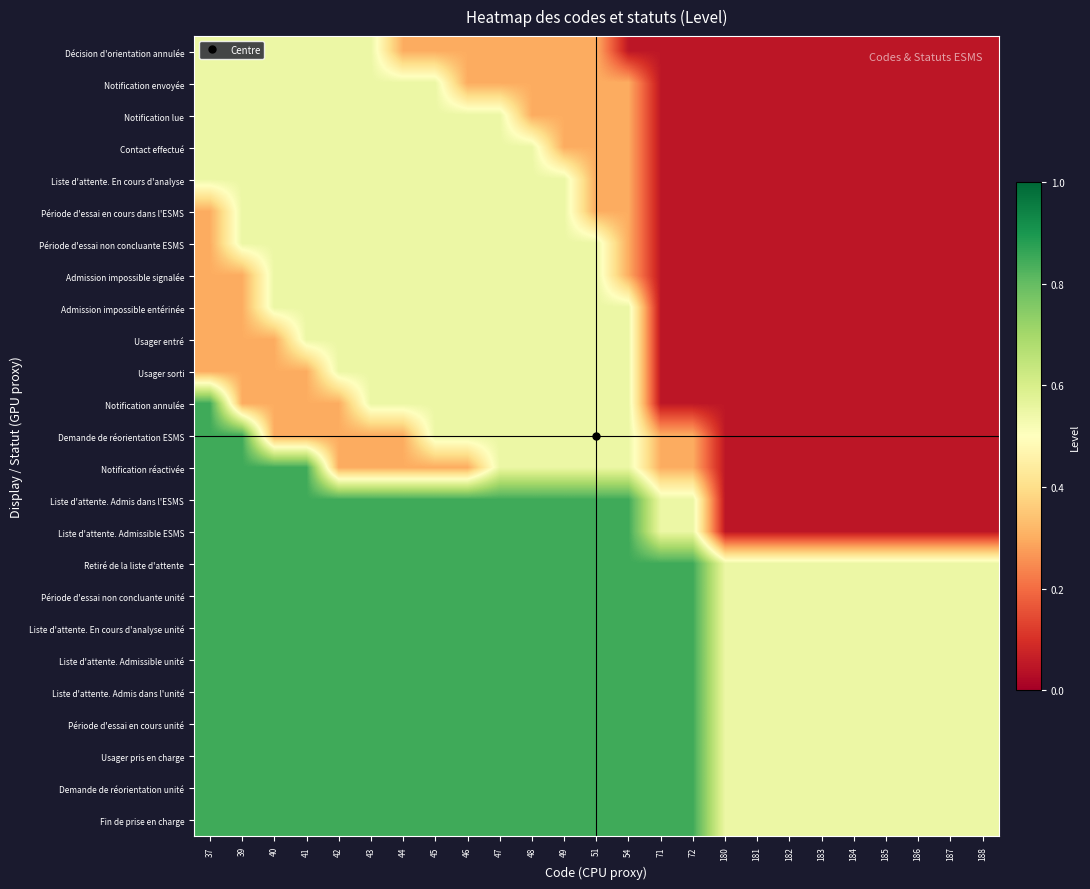

At which category is the sum across all series the highest?

41